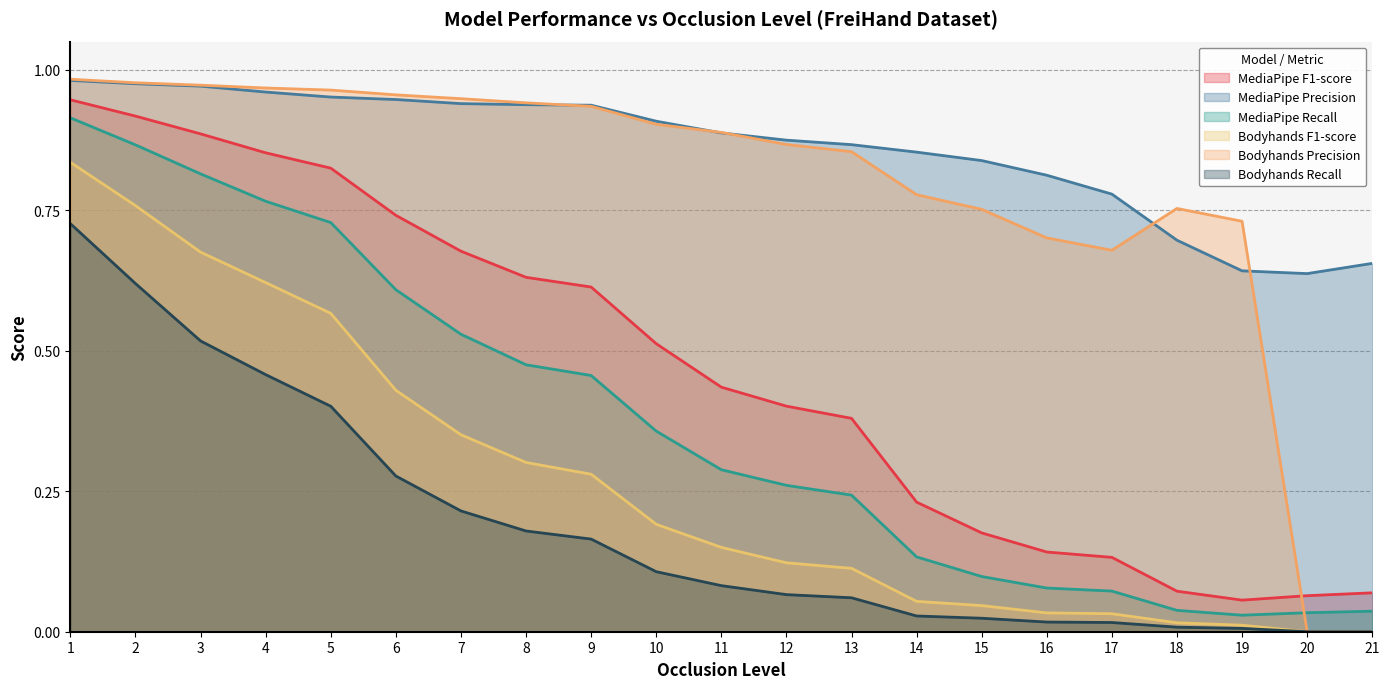

Reading right to left, transcribe all the data shown in this chart.

MediaPipe F1-score: 21=0.1	20=0.1	19=0.1	18=0.1	17=0.1	16=0.1	15=0.2	14=0.2	13=0.4	12=0.4	11=0.4	10=0.5	9=0.6	8=0.6	7=0.7	6=0.7	5=0.8	4=0.9	3=0.9	2=0.9	1=0.9
MediaPipe Precision: 21=0.7	20=0.6	19=0.6	18=0.7	17=0.8	16=0.8	15=0.8	14=0.9	13=0.9	12=0.9	11=0.9	10=0.9	9=0.9	8=0.9	7=0.9	6=0.9	5=1.0	4=1.0	3=1.0	2=1.0	1=1.0
MediaPipe Recall: 21=0.0	20=0.0	19=0.0	18=0.0	17=0.1	16=0.1	15=0.1	14=0.1	13=0.2	12=0.3	11=0.3	10=0.4	9=0.5	8=0.5	7=0.5	6=0.6	5=0.7	4=0.8	3=0.8	2=0.9	1=0.9
Bodyhands F1-score: 21=0.0	20=0.0	19=0.0	18=0.0	17=0.0	16=0.0	15=0.0	14=0.1	13=0.1	12=0.1	11=0.2	10=0.2	9=0.3	8=0.3	7=0.4	6=0.4	5=0.6	4=0.6	3=0.7	2=0.8	1=0.8
Bodyhands Precision: 21=0.0	20=0.0	19=0.7	18=0.8	17=0.7	16=0.7	15=0.8	14=0.8	13=0.9	12=0.9	11=0.9	10=0.9	9=0.9	8=0.9	7=0.9	6=1.0	5=1.0	4=1.0	3=1.0	2=1.0	1=1.0
Bodyhands Recall: 21=0.0	20=0.0	19=0.0	18=0.0	17=0.0	16=0.0	15=0.0	14=0.0	13=0.1	12=0.1	11=0.1	10=0.1	9=0.2	8=0.2	7=0.2	6=0.3	5=0.4	4=0.5	3=0.5	2=0.6	1=0.7